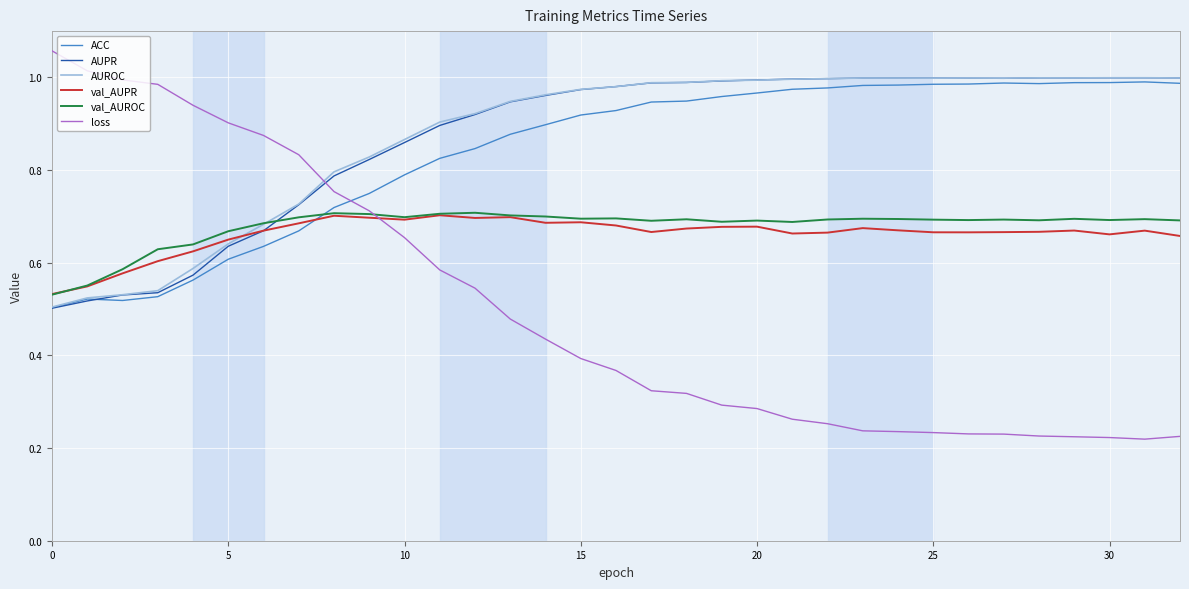

Does the chart display data point markers on the line(s)?

No